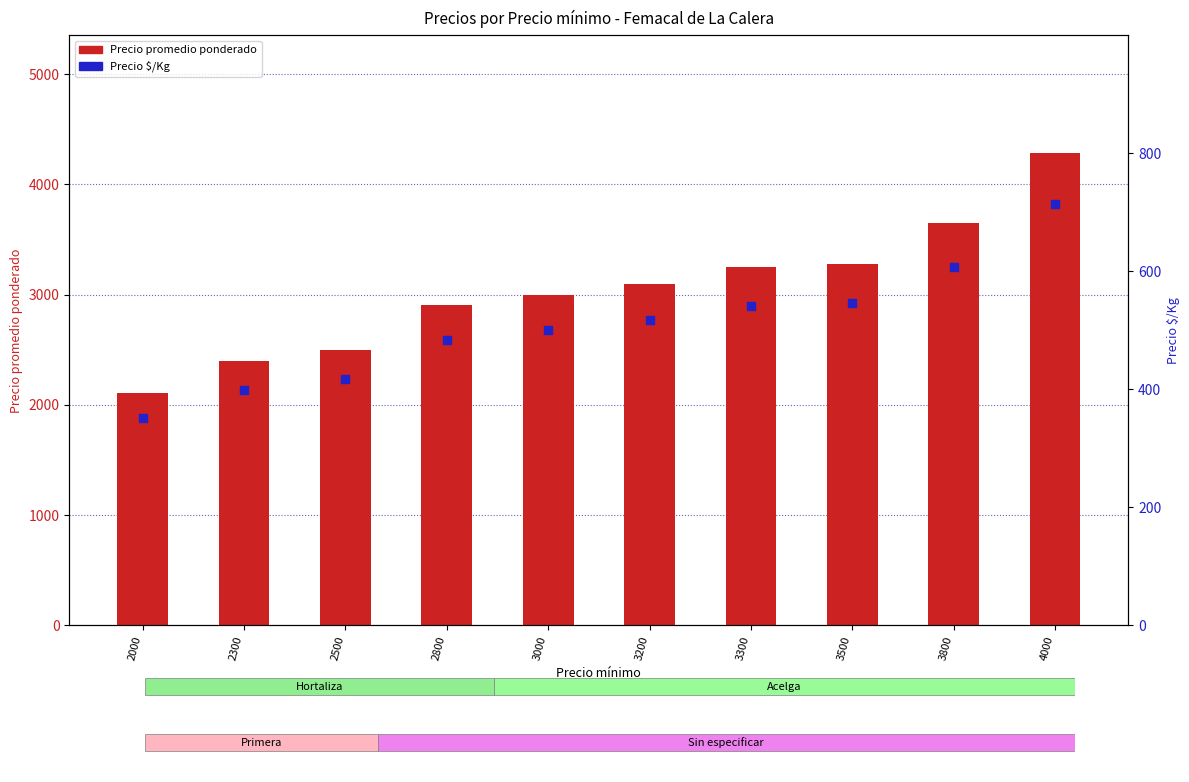

Which series reaches the minimum Y coordinate?

Precio $/Kg